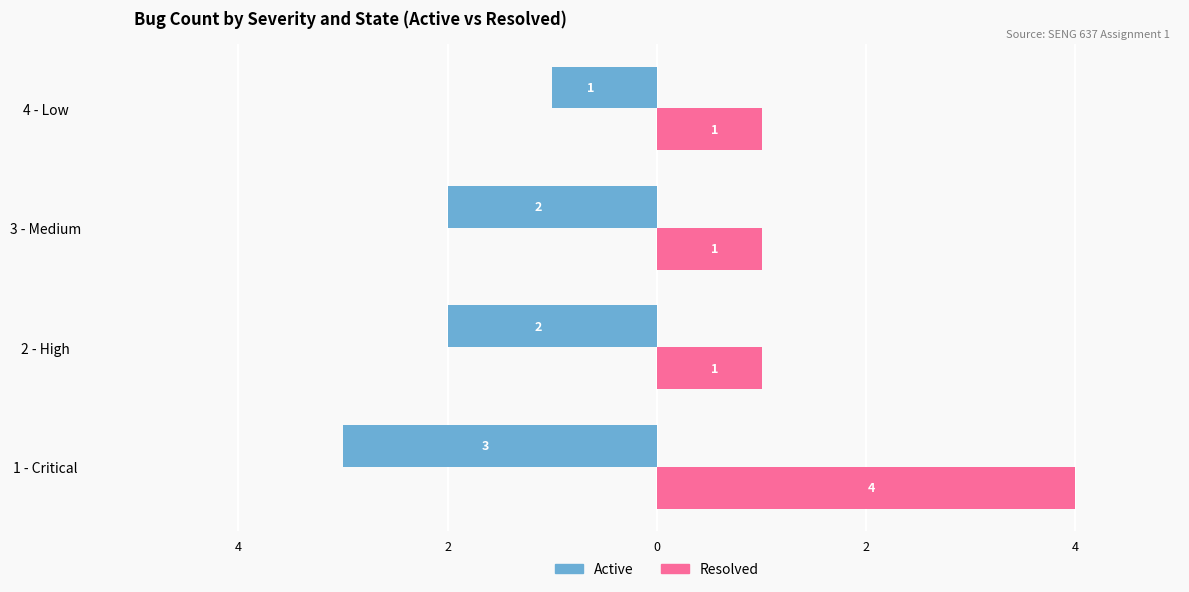

What is the value of the Resolved bar at the 4th from the left?

1